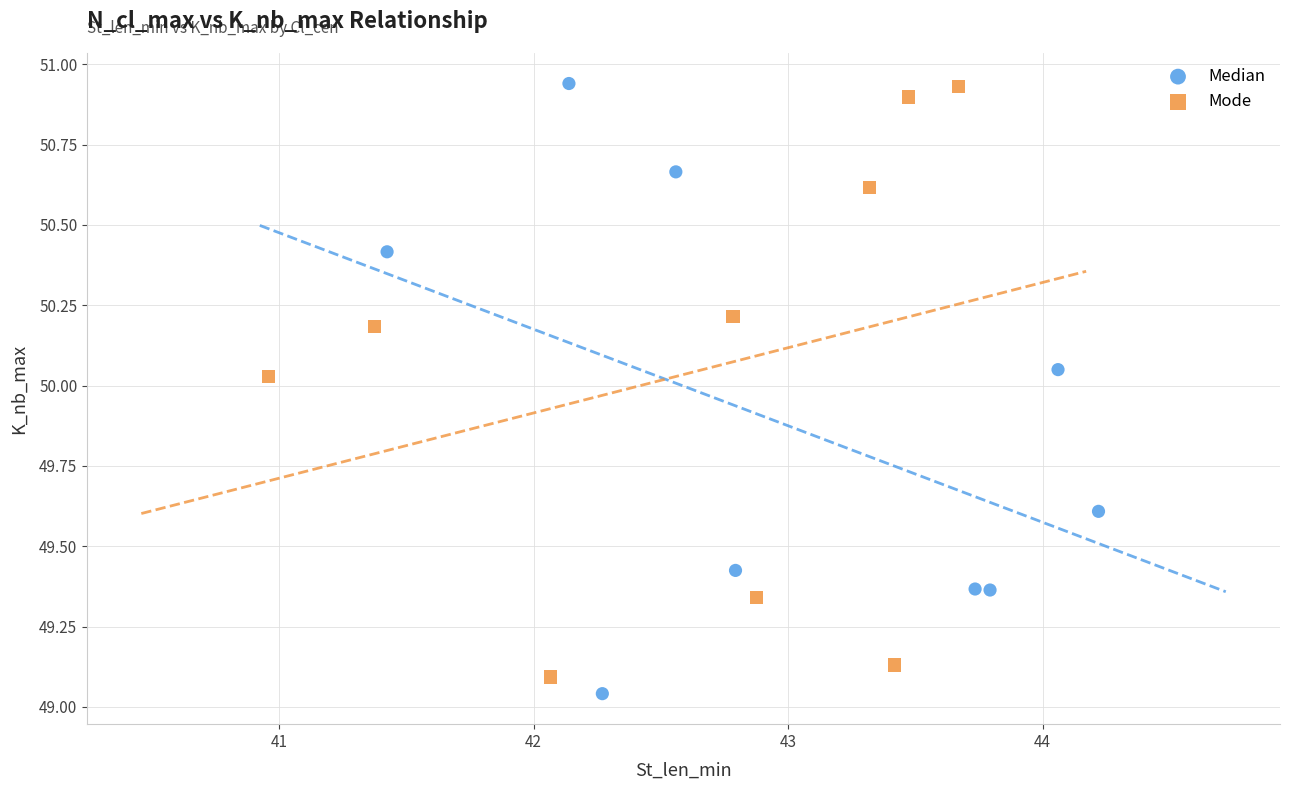

What are all the series names shown in the legend?

Median, Mode